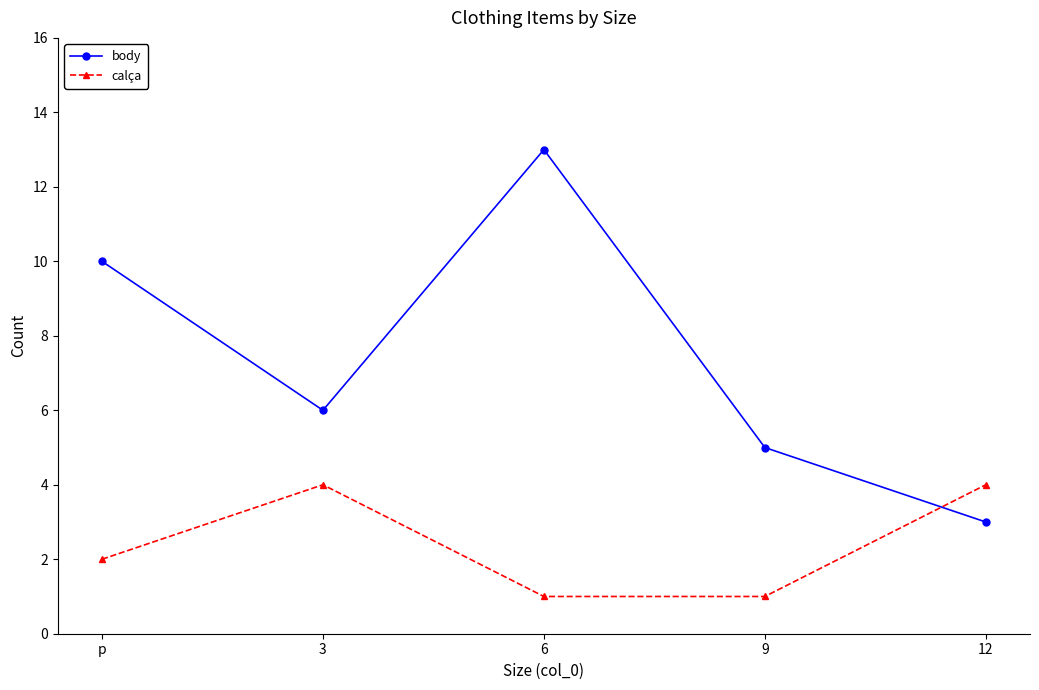

Reading left to right, extract all data points from this chart.

body: p=10	3=6	6=13	9=5	12=3
calça: p=2	3=4	6=1	9=1	12=4